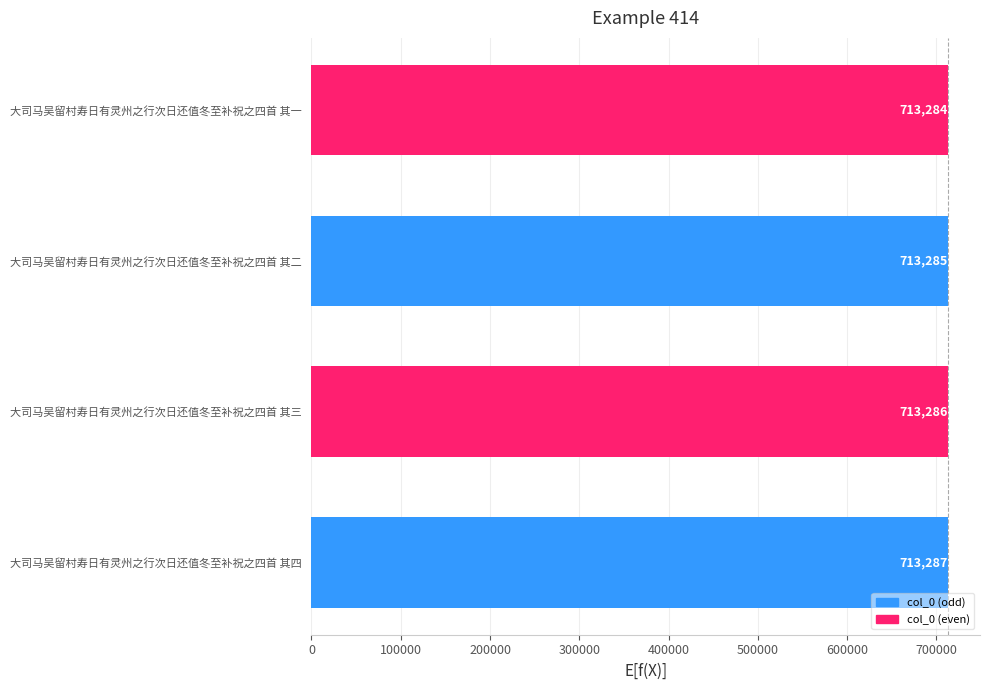

Is it true that the value at 大司马吴留村寿日有灵州之行次日还值冬至补祝之四首 其二 is 1027271?

False